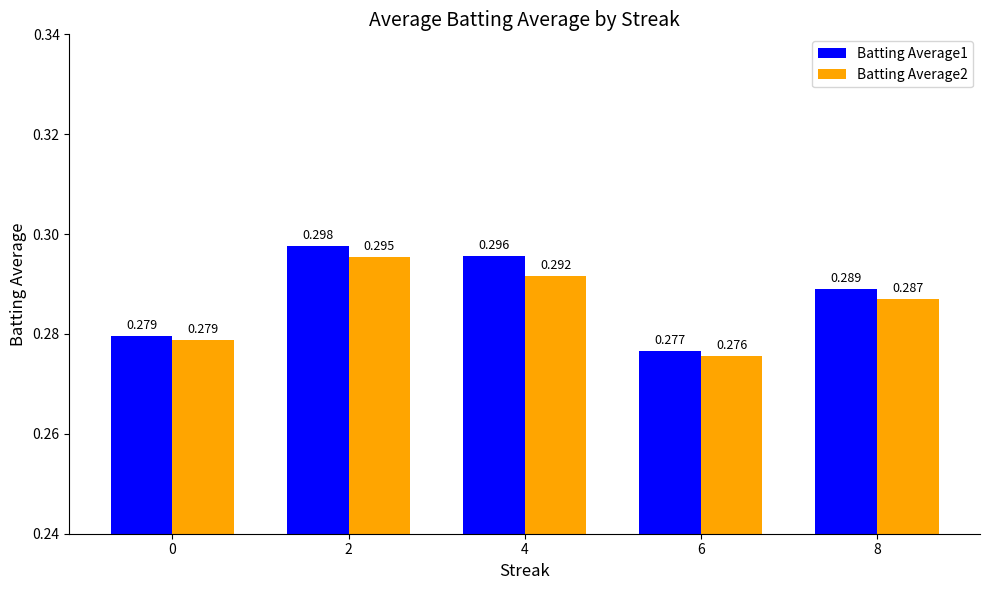

Is the value of Batting Average1 at 4 greater than the value of Batting Average2 at 2?

Yes